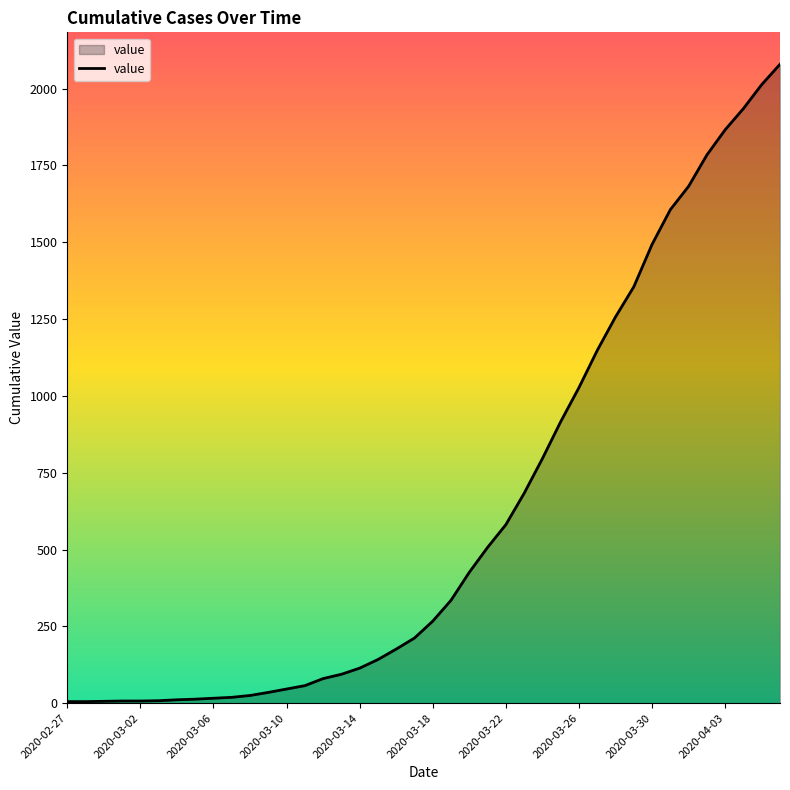

How many lines are shown in the chart?

1